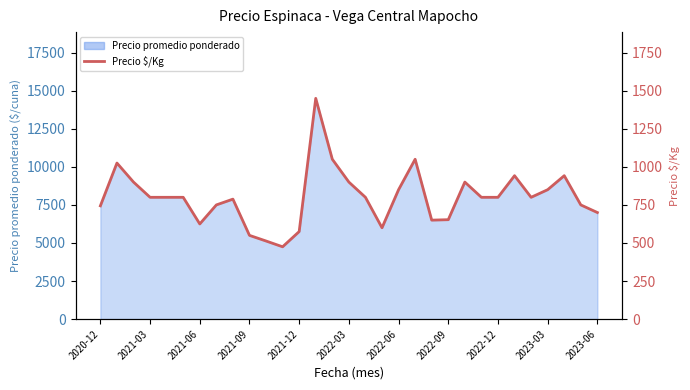

Does the chart display data point markers on the line(s)?

No